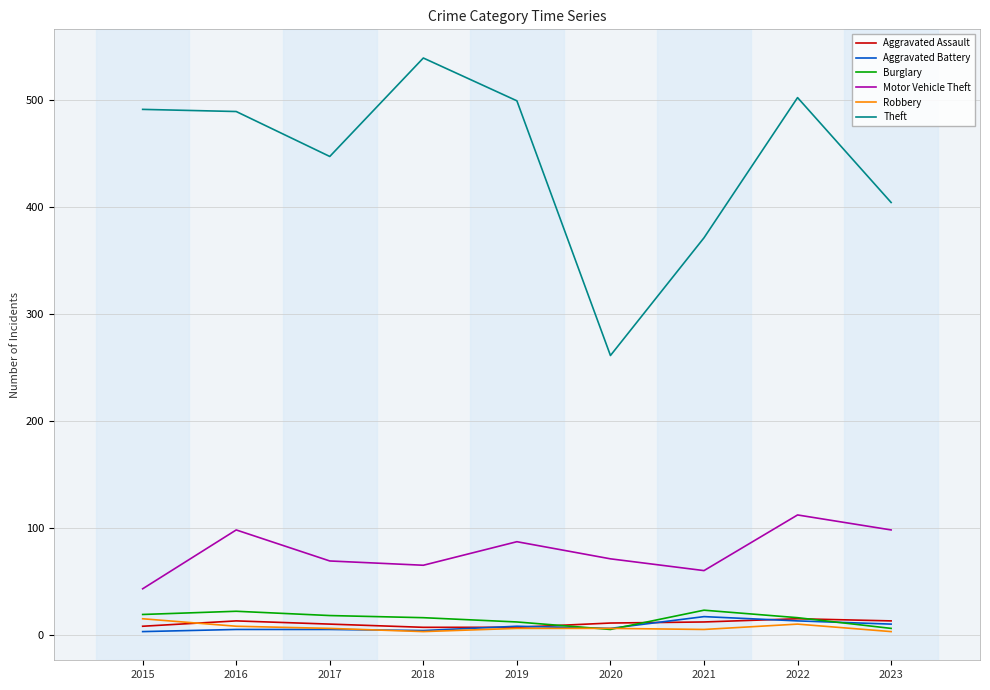

The Aggravated Battery series shows 6 at 2020. True or false?

True